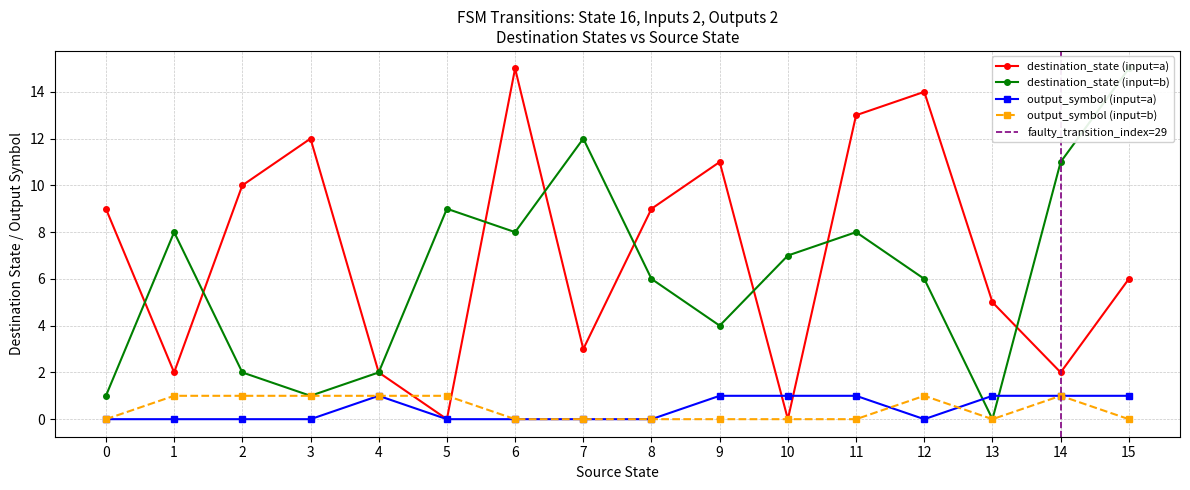

Does the chart display data point markers on the line(s)?

Yes